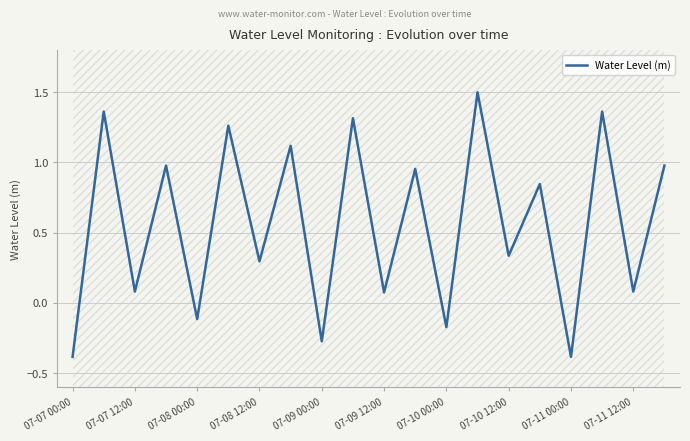

True or false: Water Level (m) has a value of 0.2 at 07-10 12:00.

False